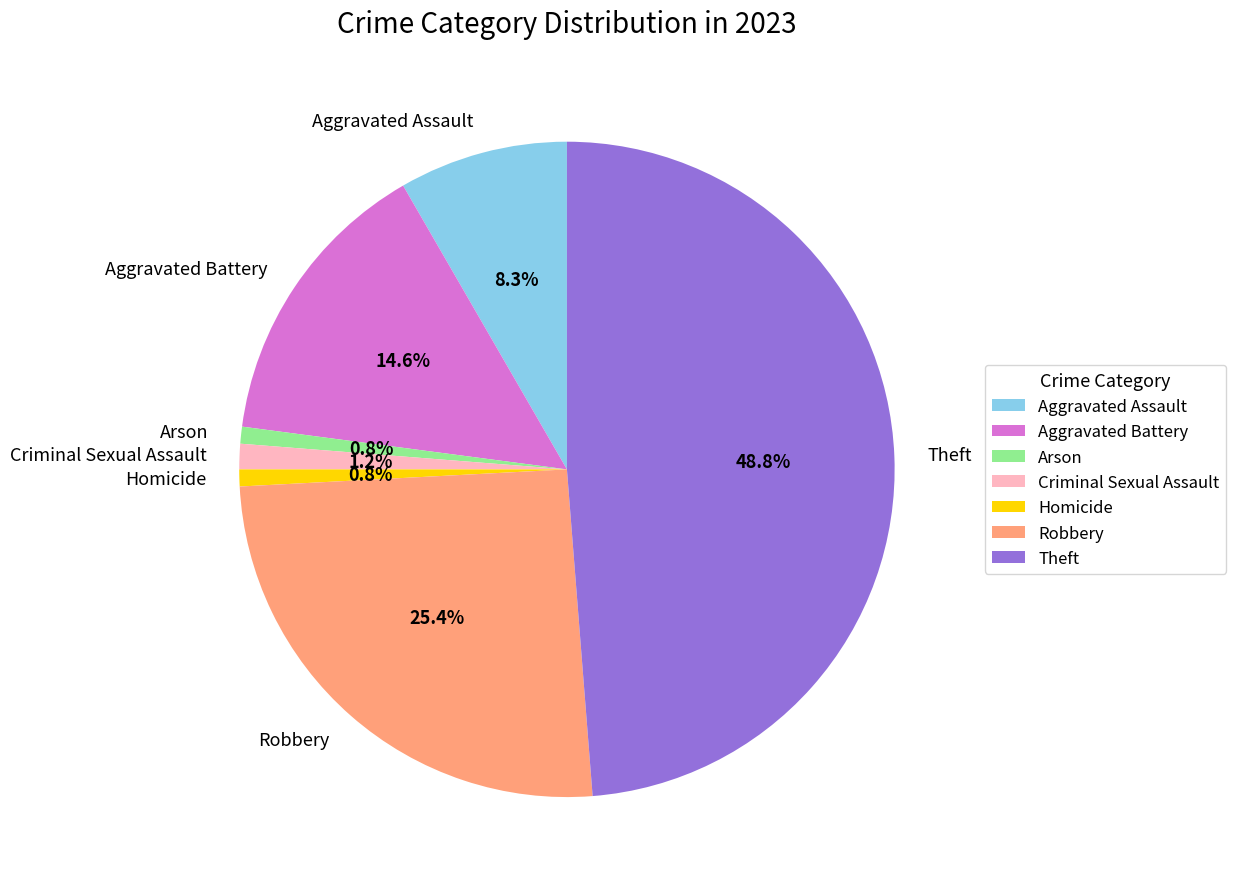

What is the largest slice in the pie chart?

Theft